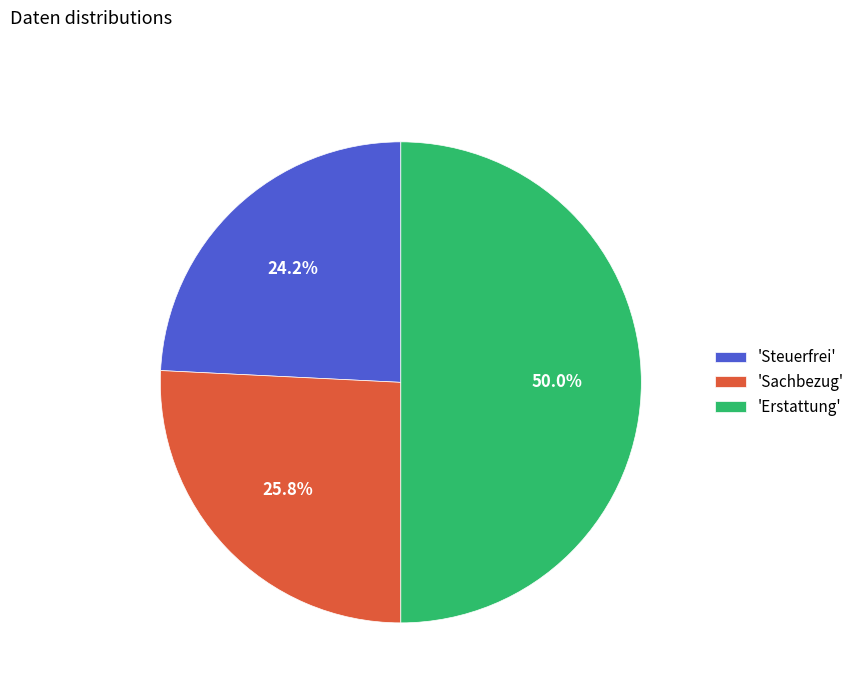

Between 'Steuerfrei' and 'Sachbezug', which is larger?

'Sachbezug'